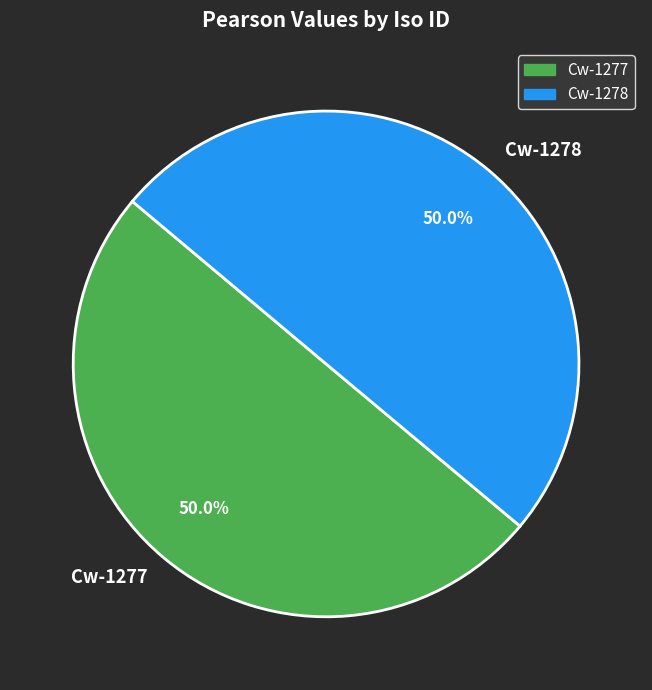

To the nearest percent, what percentage of the pie is Cw-1277?

50%